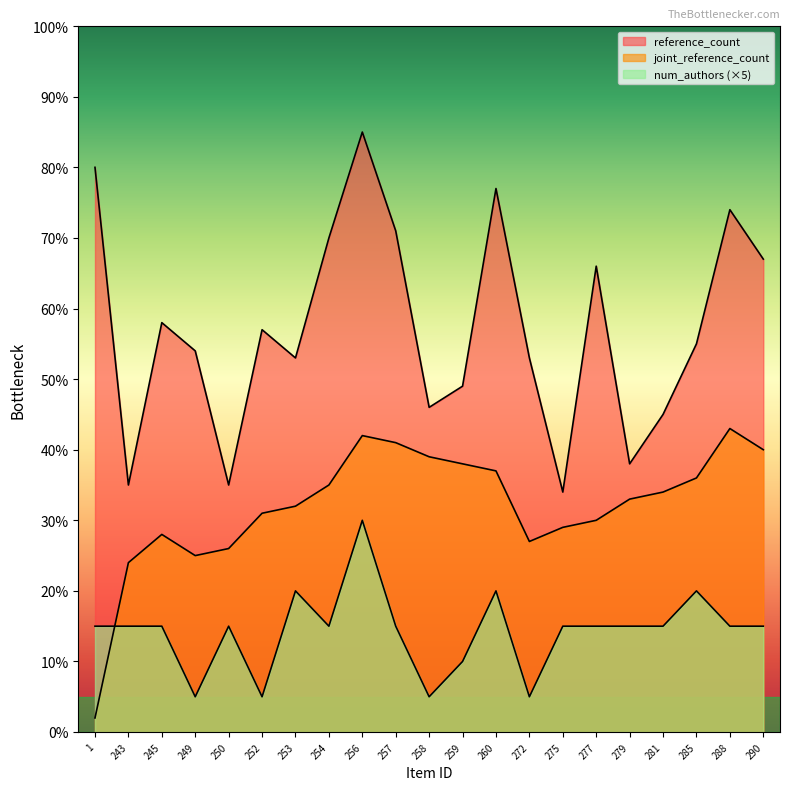

What is the approximate value of reference_count at 249?

54